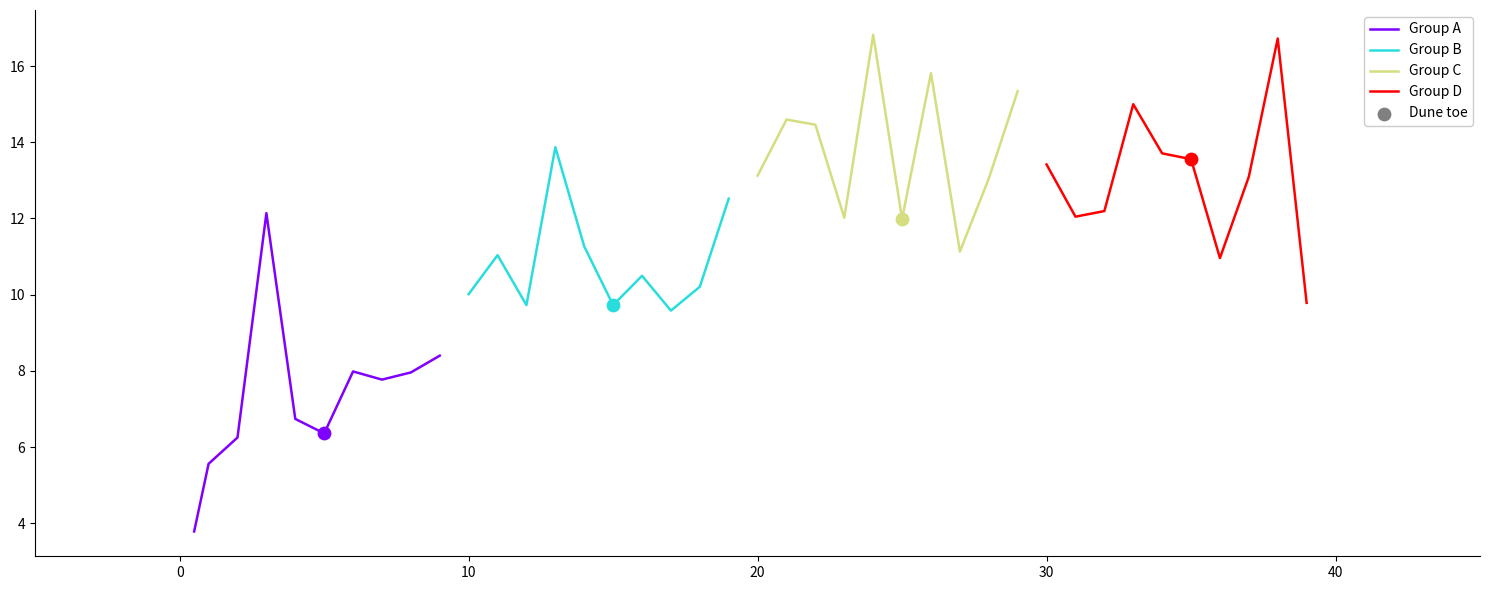

Which series has the widest spread of Y values?

Group A